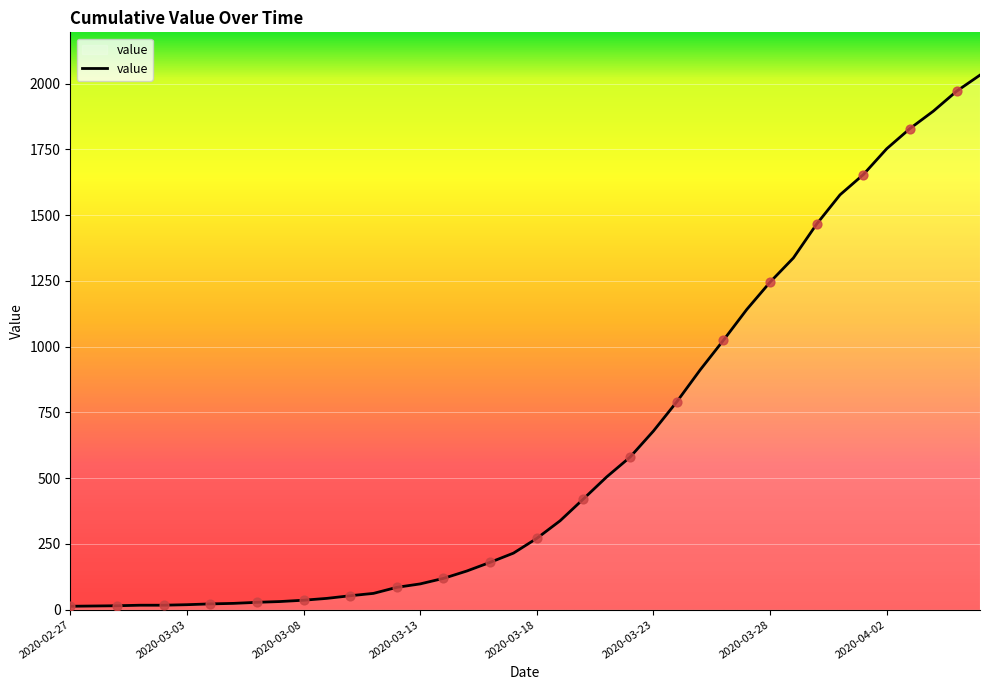

What is the change in value from 2020-03-01 to 2020-03-21?

+488